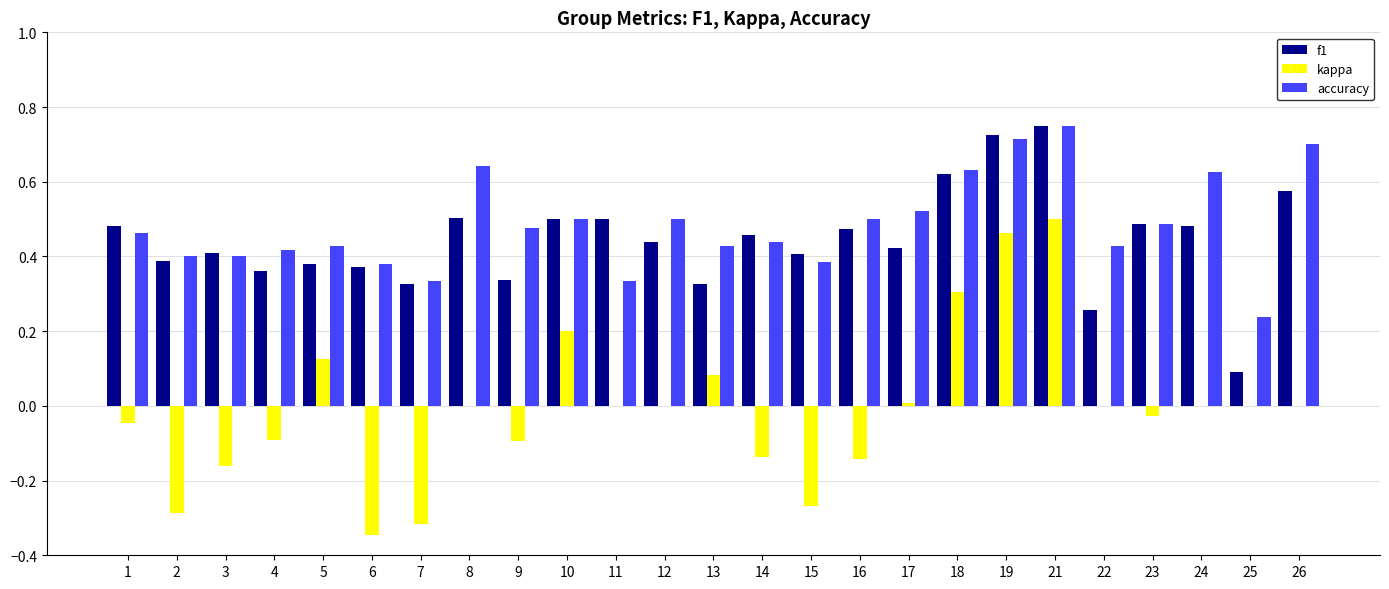

What are all the series names shown in the legend?

f1, kappa, accuracy